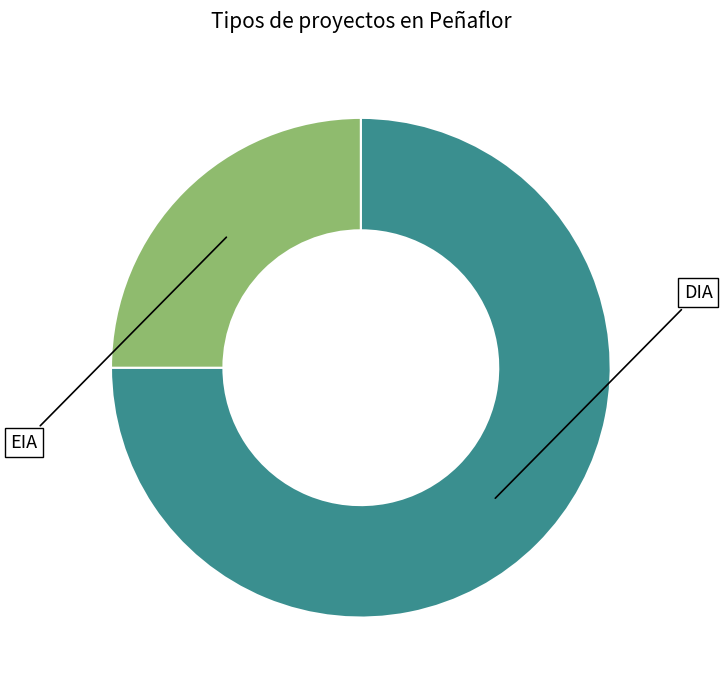

Is it true that DIA is 75% of the pie?

True